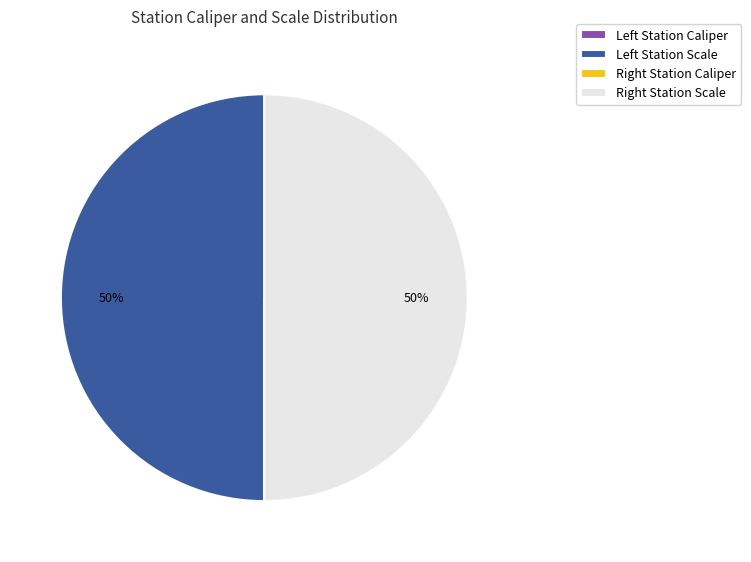

To the nearest percent, what is the average slice percentage?

25%